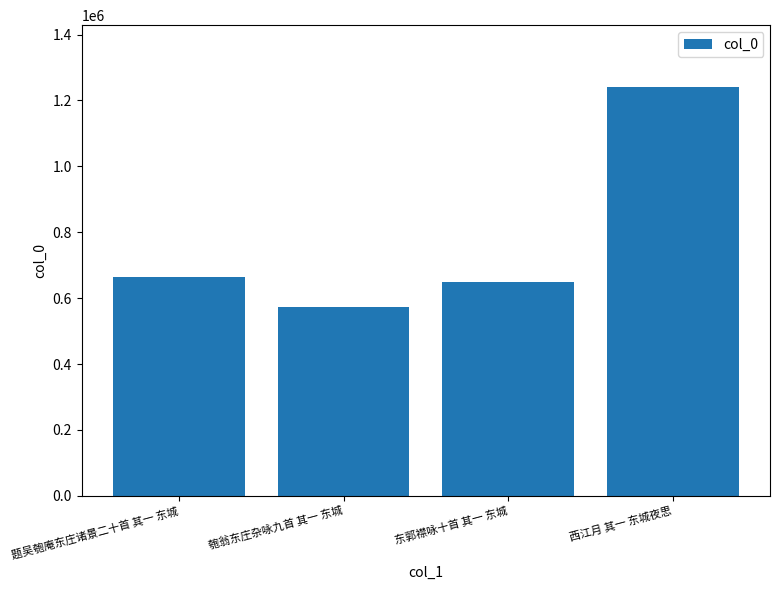

The chart shows a value of 647781 at 东郭襟咏十首 其一 东城. True or false?

True